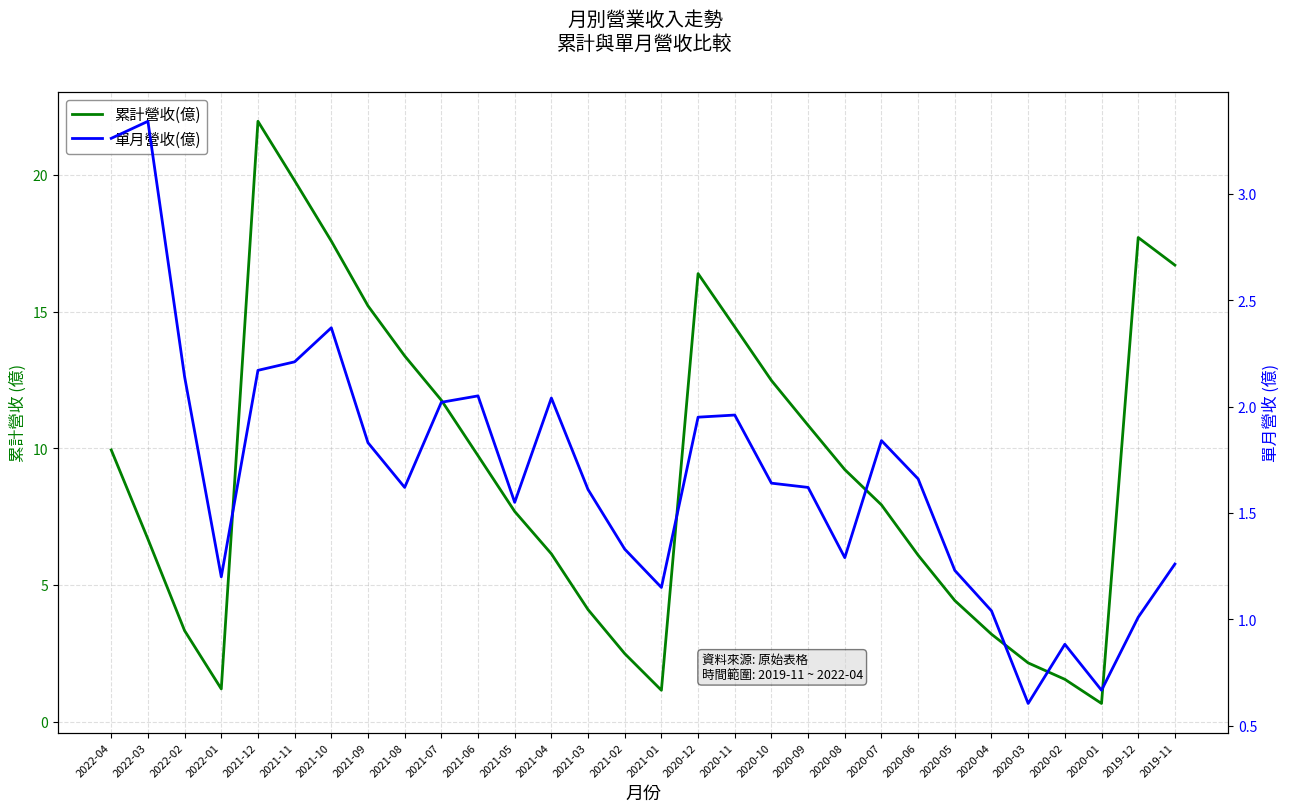

Rank the series by their average value, from highest to lowest.

累計營收(億), 單月營收(億)